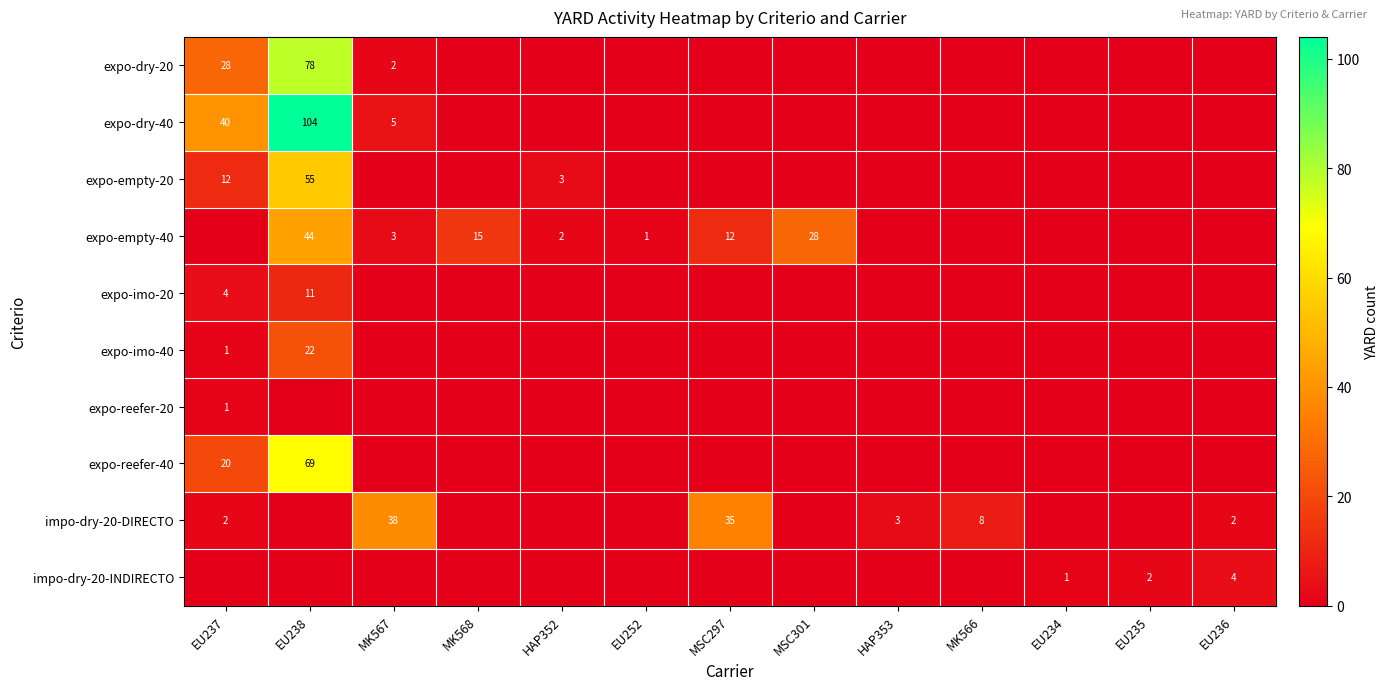

At which label is expo-empty-40 closest to 22?

MSC301